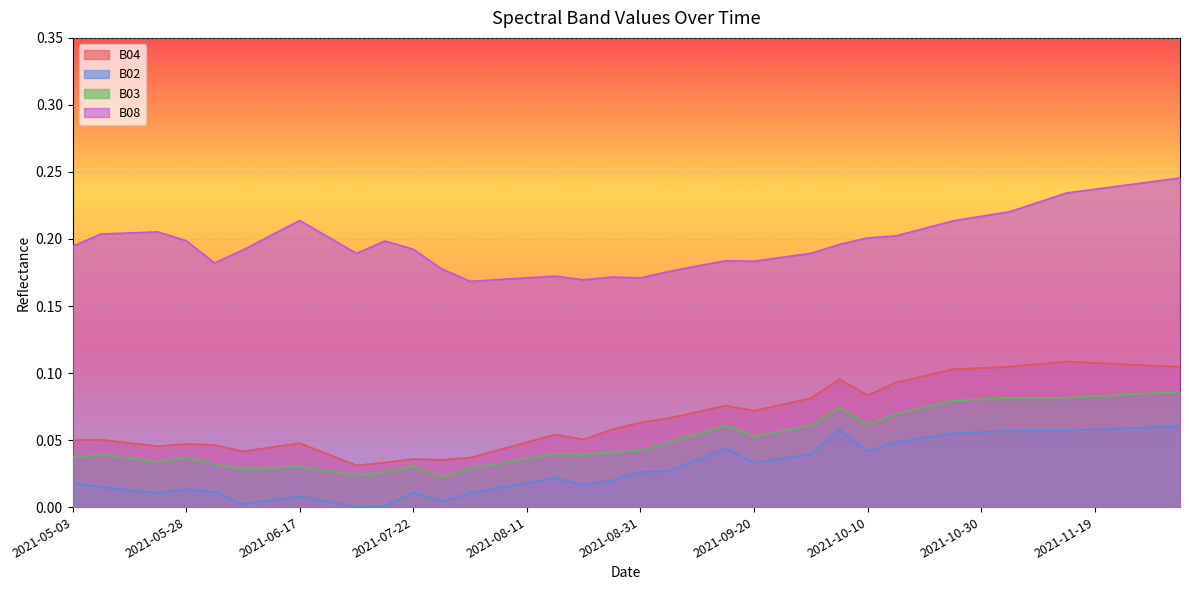

What is the label of the 35th point from the right?

2021-06-02